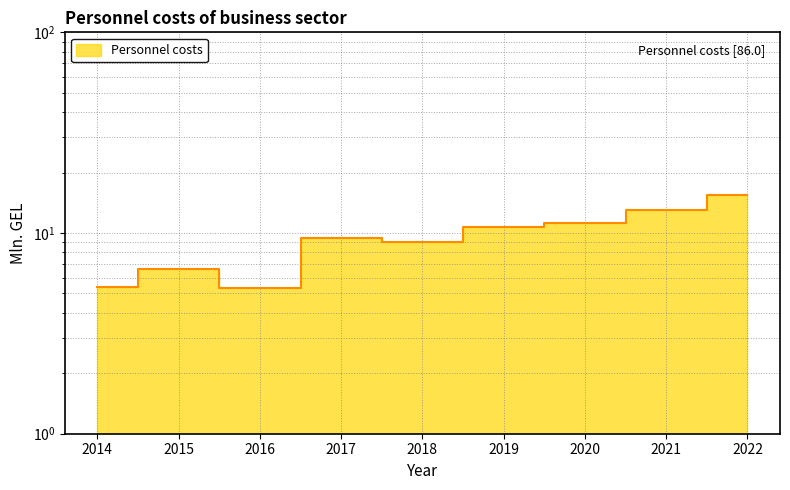

List the labels in order of value, smallest first.

2016, 2014, 2015, 2018, 2017, 2019, 2020, 2021, 2022